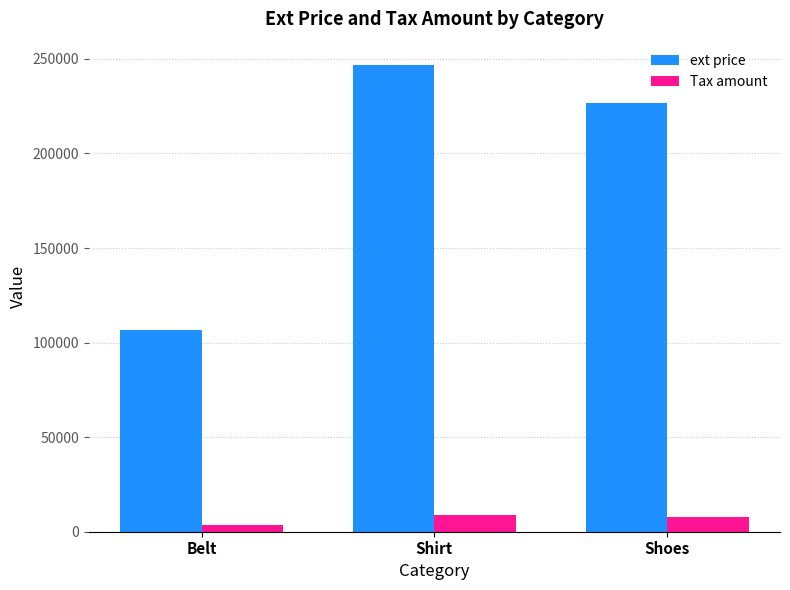

The ext price series shows 104492.6 at Shirt. True or false?

False